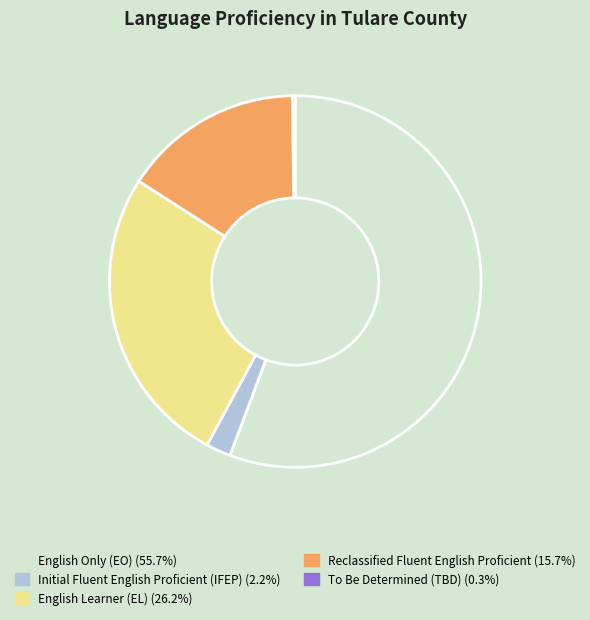

Between English Only (EO) and English Learner (EL), which is larger?

English Only (EO)